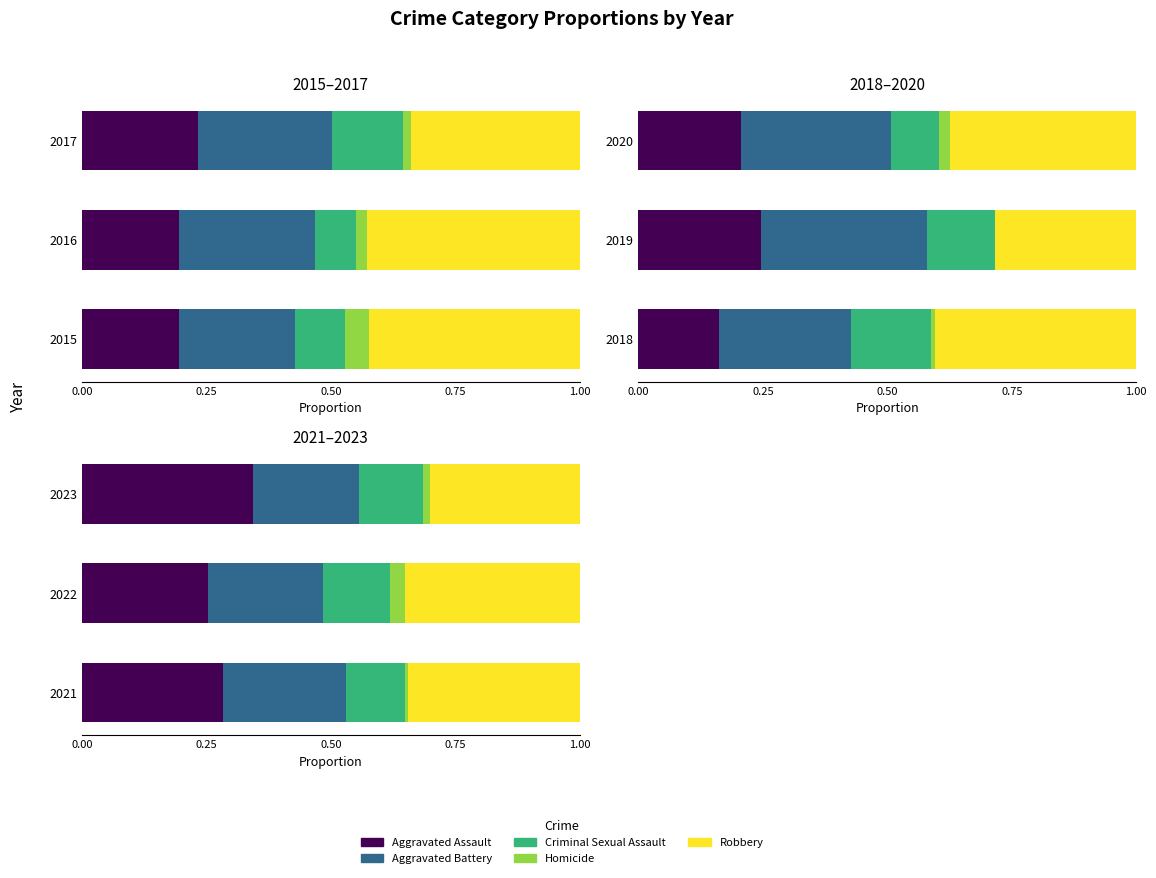

Which series changed the most between 2021 and 2022?

Aggravated Assault